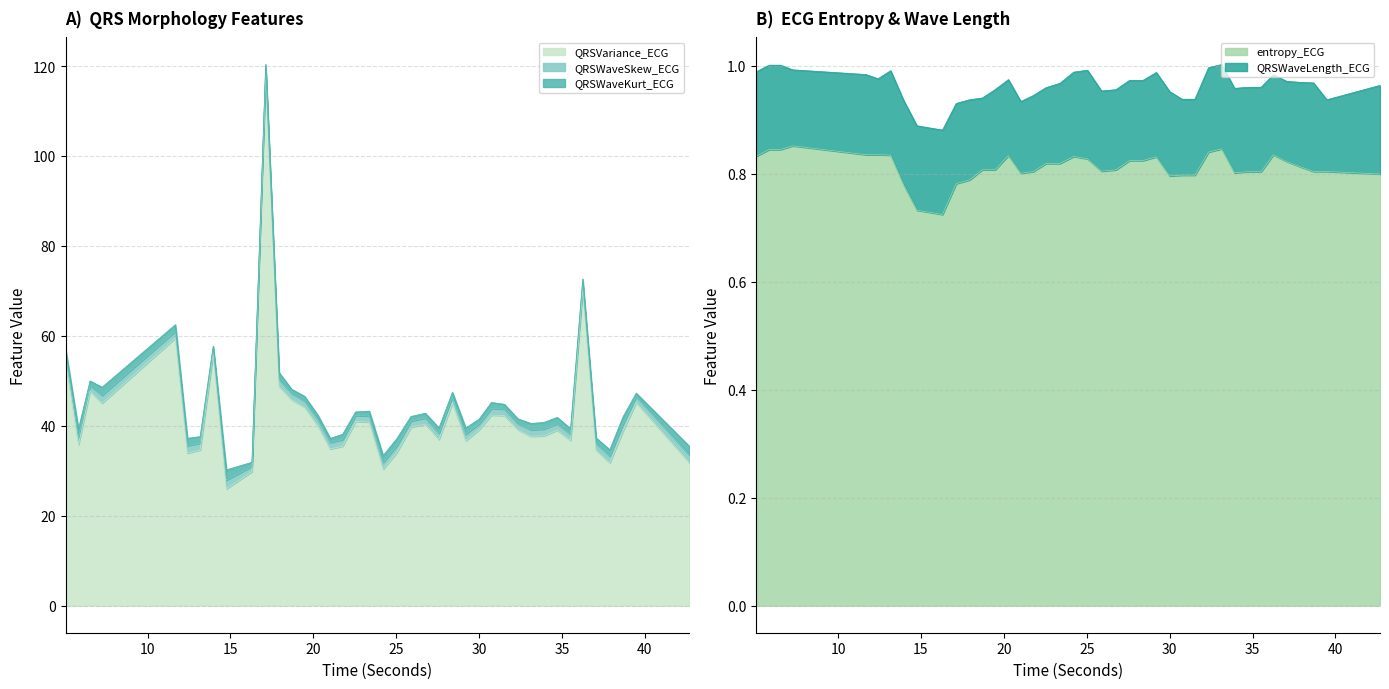

How many interior local valleys does the QRSWaveSkew_ECG series have?

12